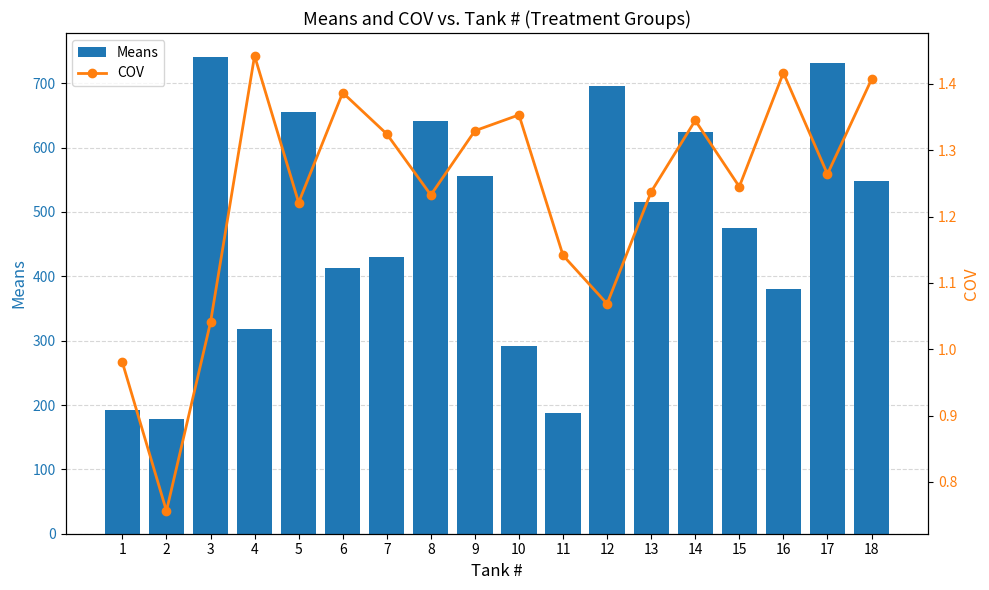

Reading left to right, what are all the values shown in this chart?

Means: 192.0	178.5	741.0	318.2	655.5	412.5	430.5	642.0	556.5	291.0	187.5	696.0	516.0	624.0	475.5	381.0	732.0	547.8
COV: 1.0	0.8	1.0	1.4	1.2	1.4	1.3	1.2	1.3	1.4	1.1	1.1	1.2	1.3	1.2	1.4	1.3	1.4